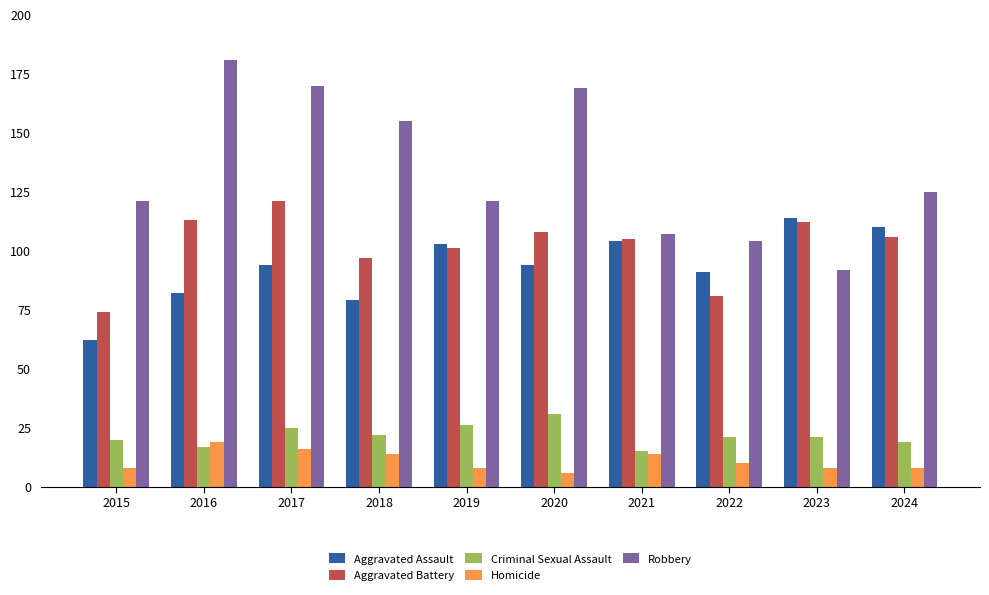

Is it true that Criminal Sexual Assault equals 22 at 2018?

True